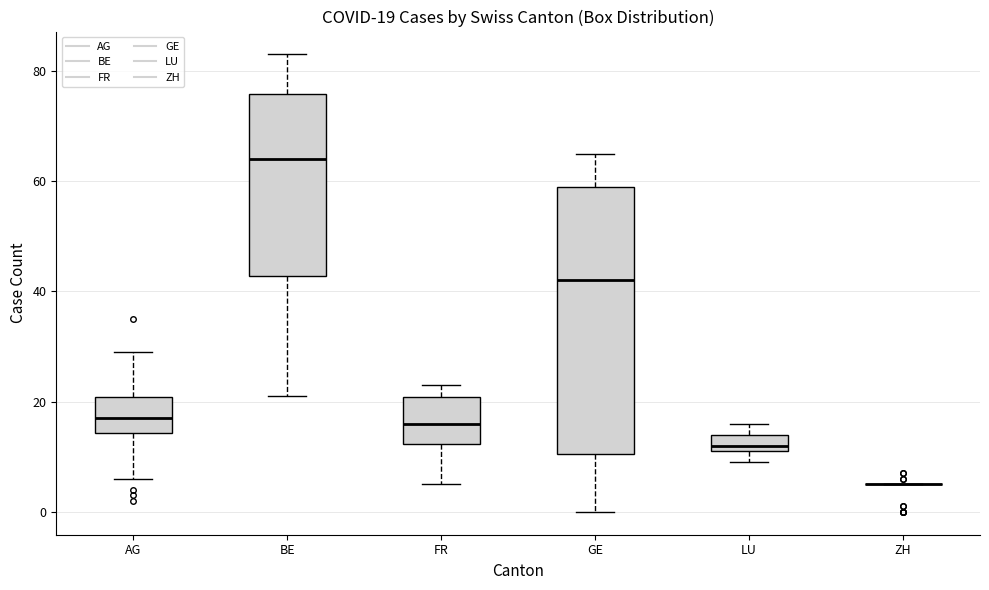

Comparing the boxes themselves (not the whiskers), which one is the tallest?

GE